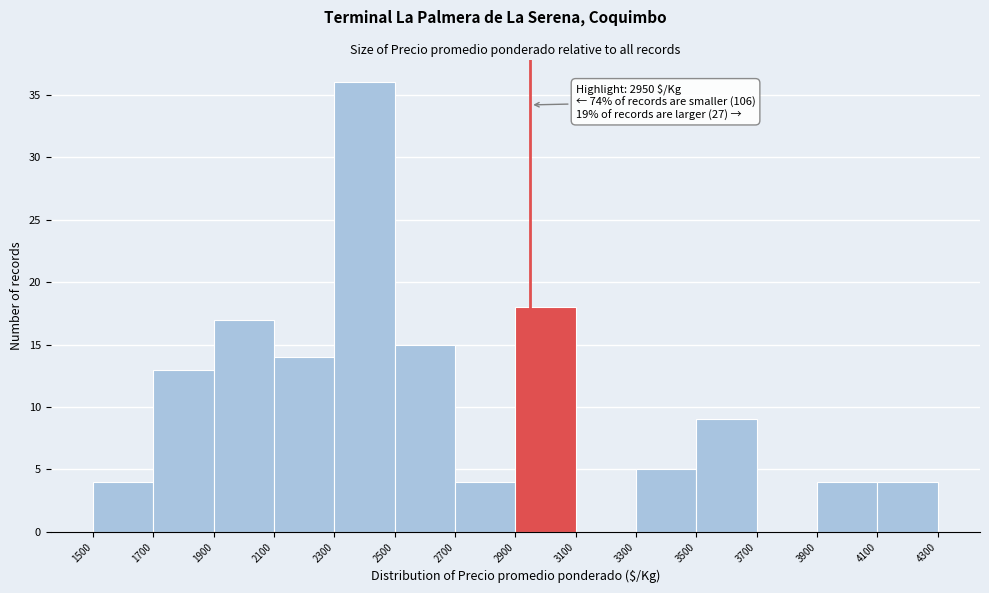

Over which range of the x-axis is the bar tallest?

2300 to 2500